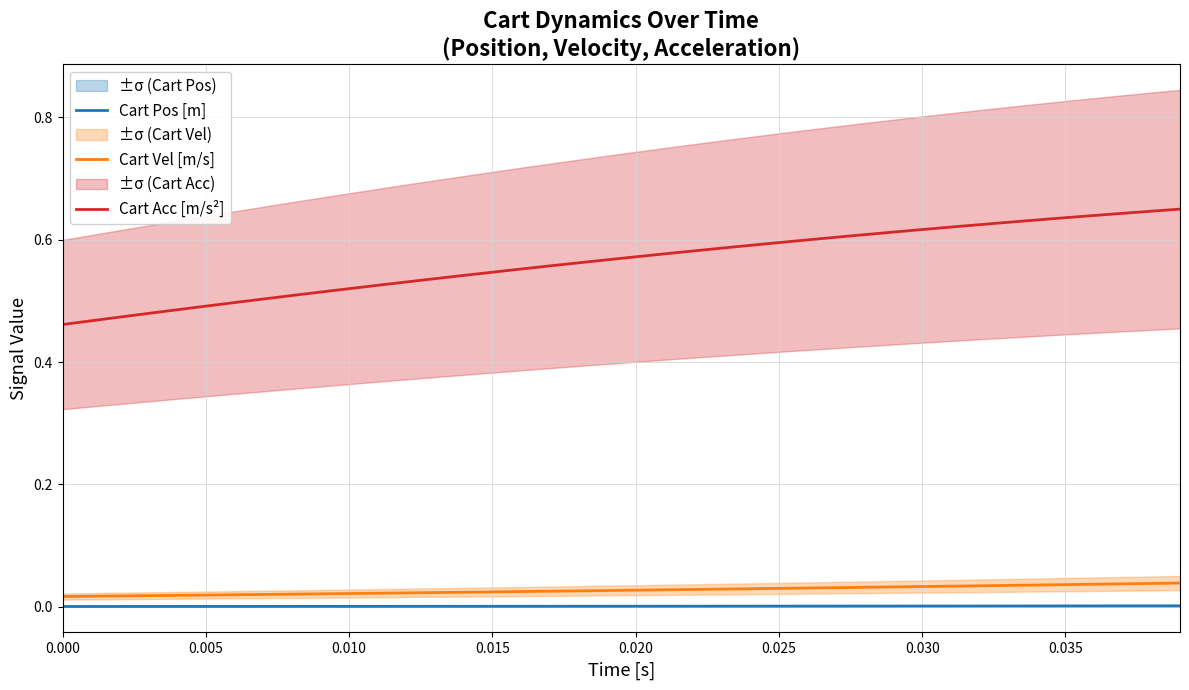

Does the chart display data point markers on the line(s)?

No